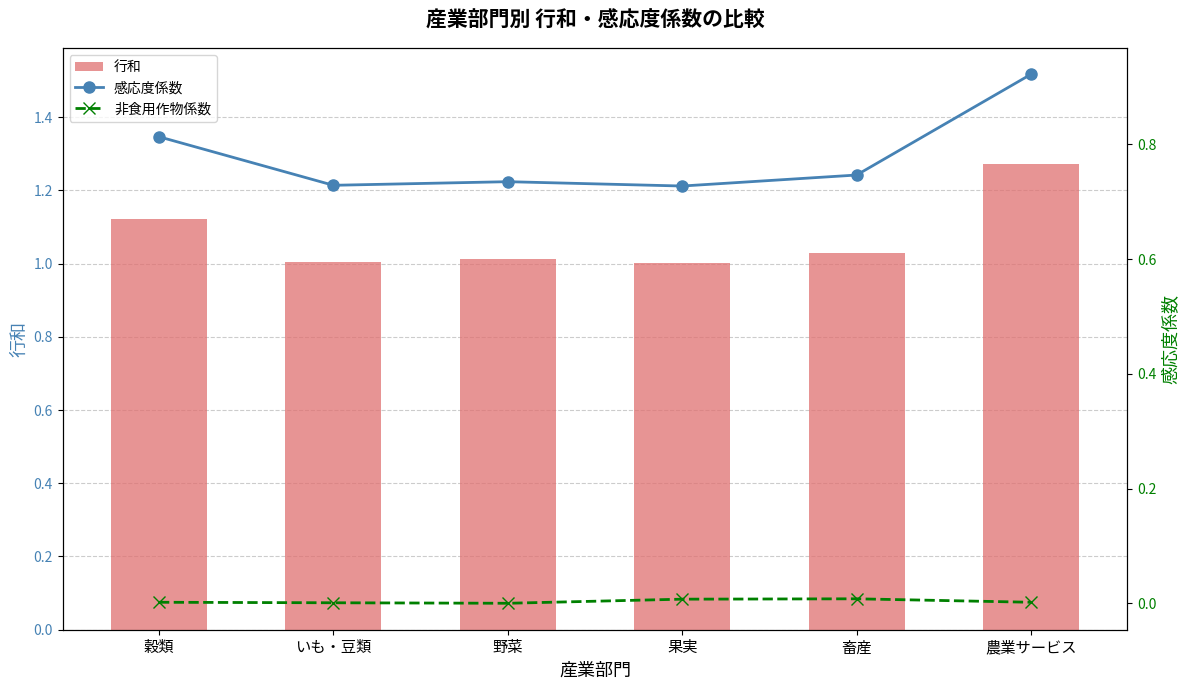

Are the bars grouped side by side (vs. stacked)?

Yes